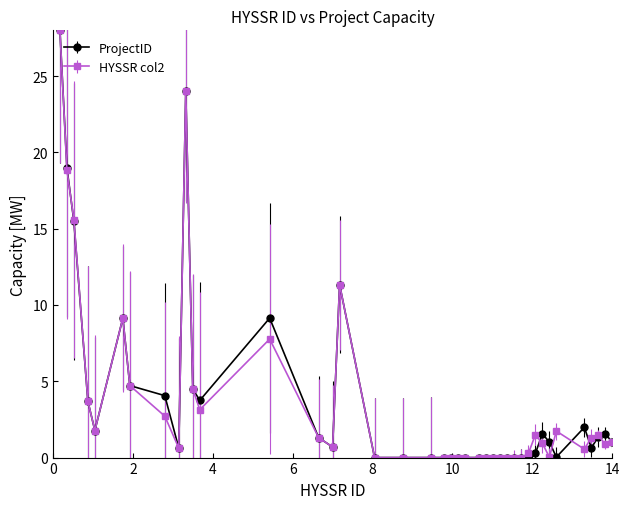

What is the maximum value for ProjectID?

28.0